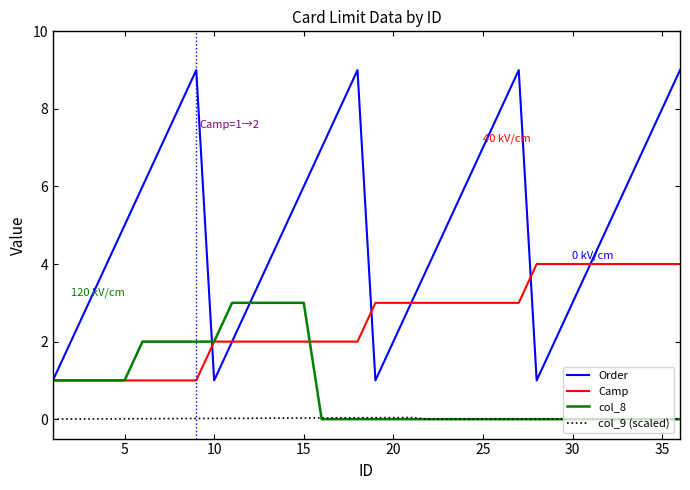

List the series in order of their peak value, highest first.

Order, Camp, col_8, col_9 (scaled)